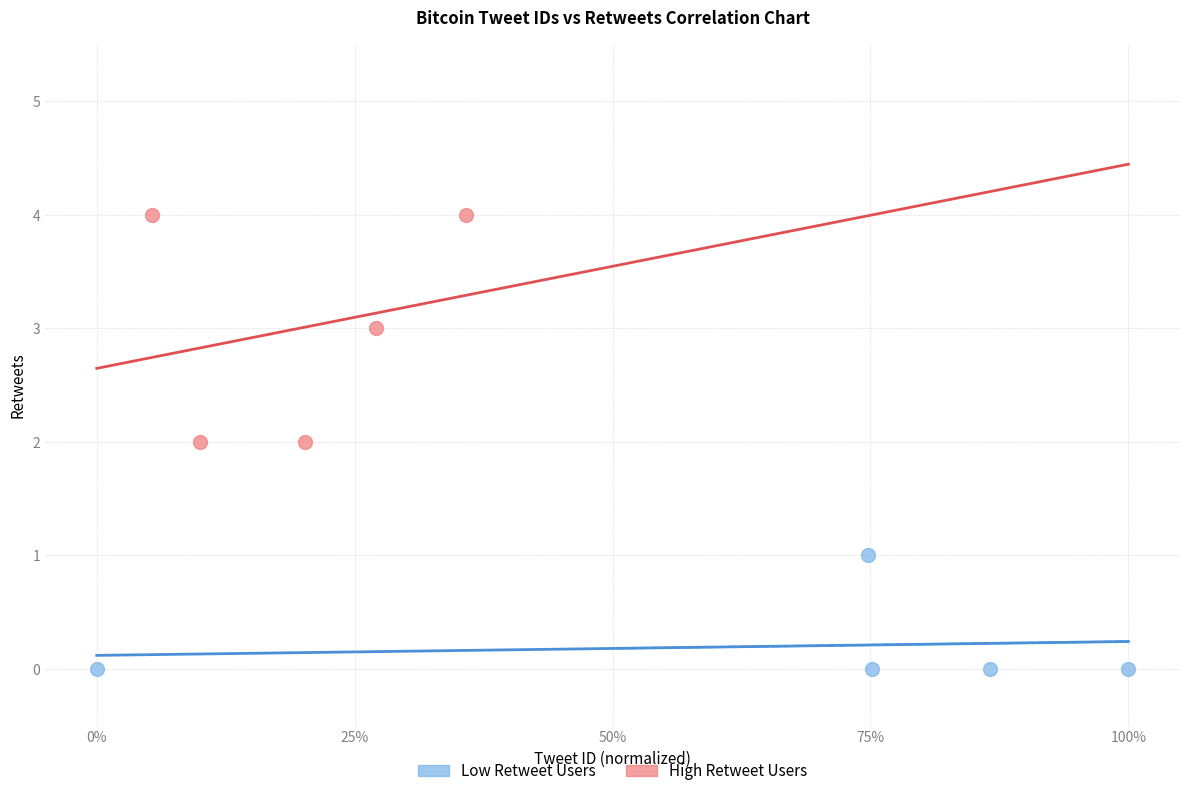

Which series reaches the minimum Y coordinate?

Low Retweet Users